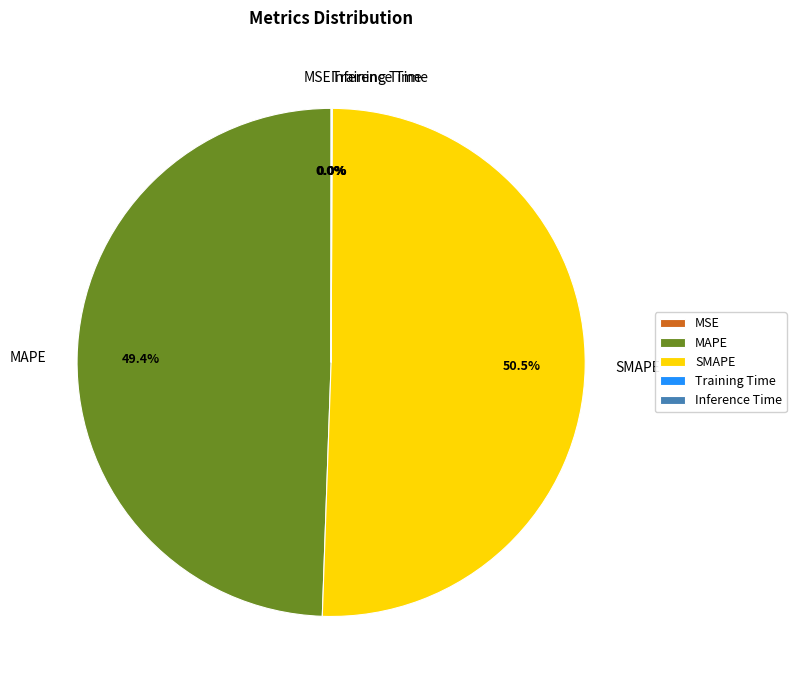

Which slice is the largest?

SMAPE